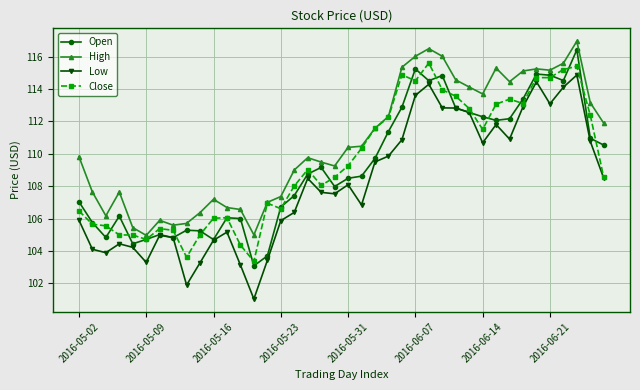

What are all the series names shown in the legend?

Open, High, Low, Close